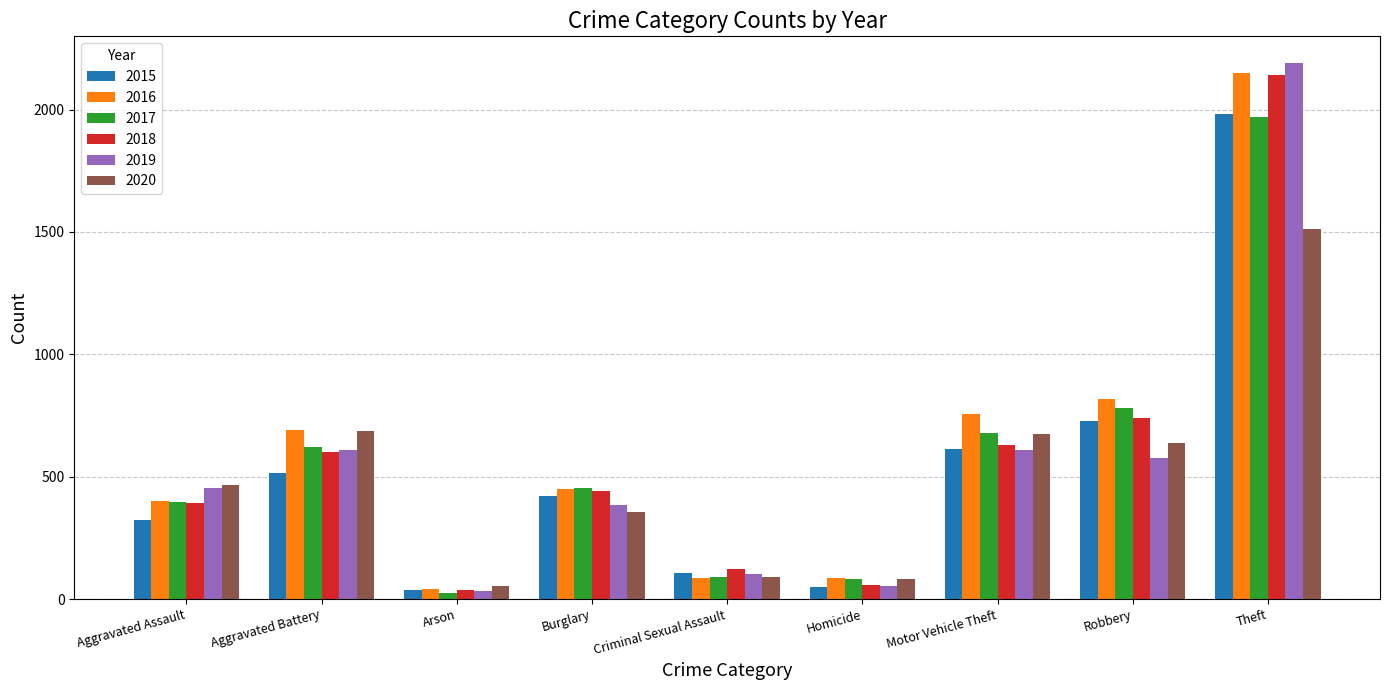

Between Aggravated Assault and Motor Vehicle Theft, which series saw the biggest shift?

2016